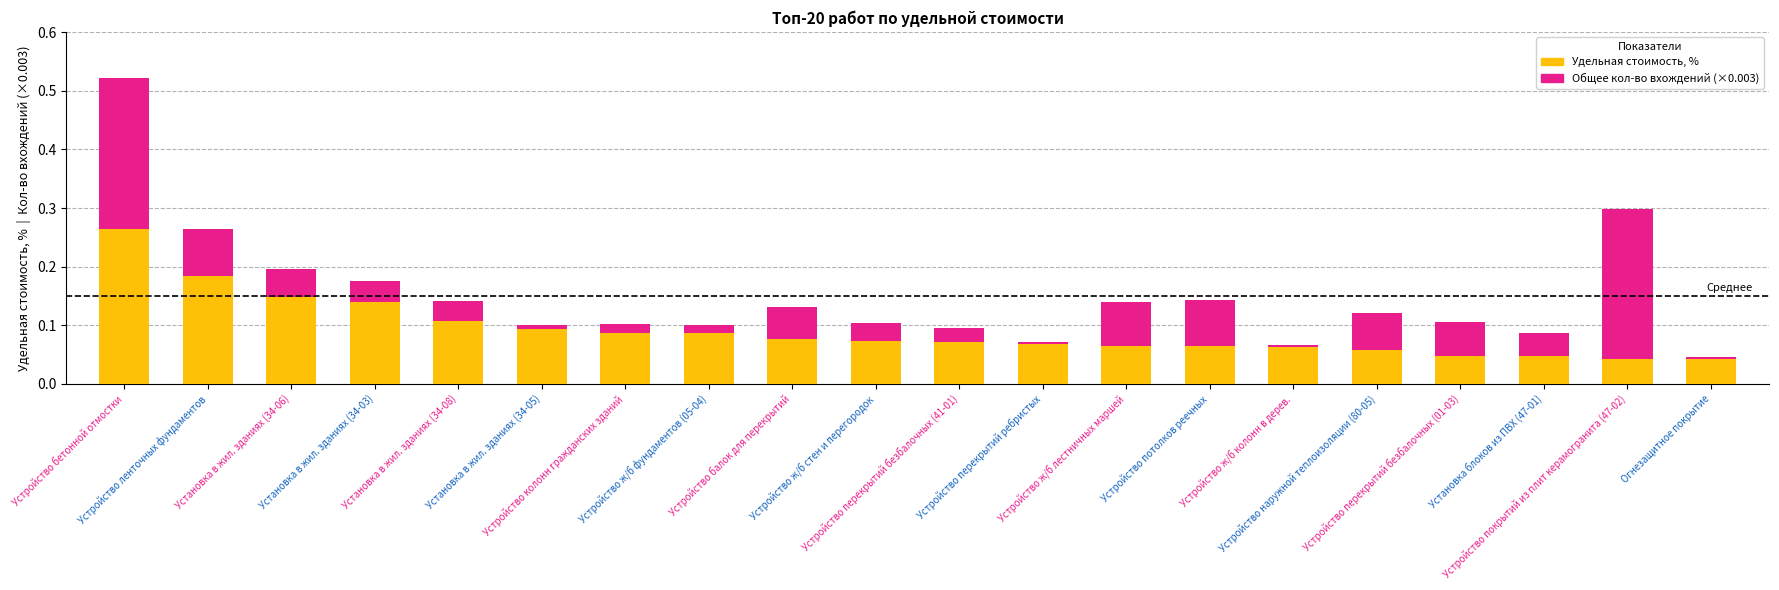

Are the bars horizontal?

No